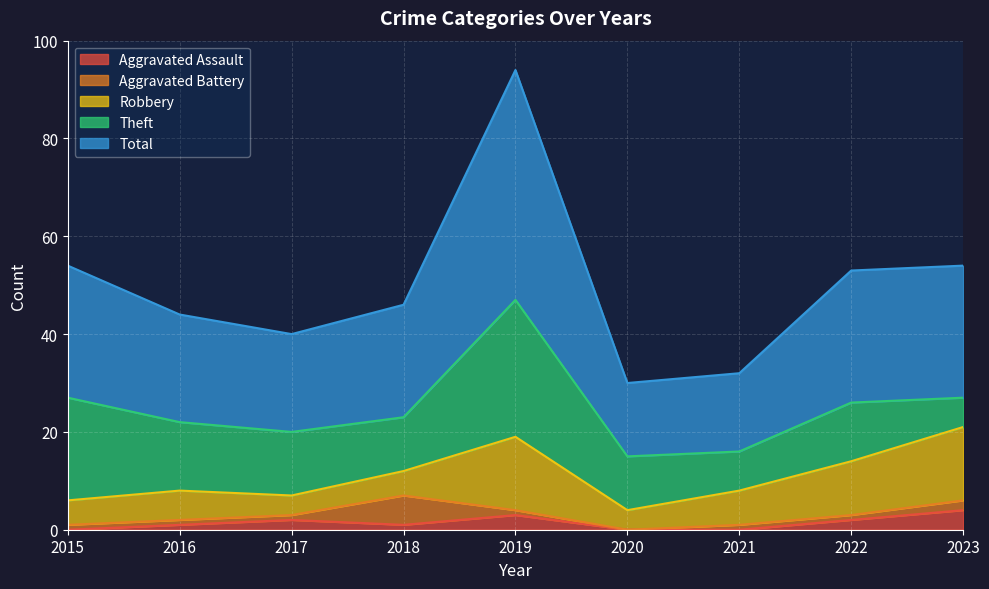

What is the difference between the highest and lowest values at 2016?

21